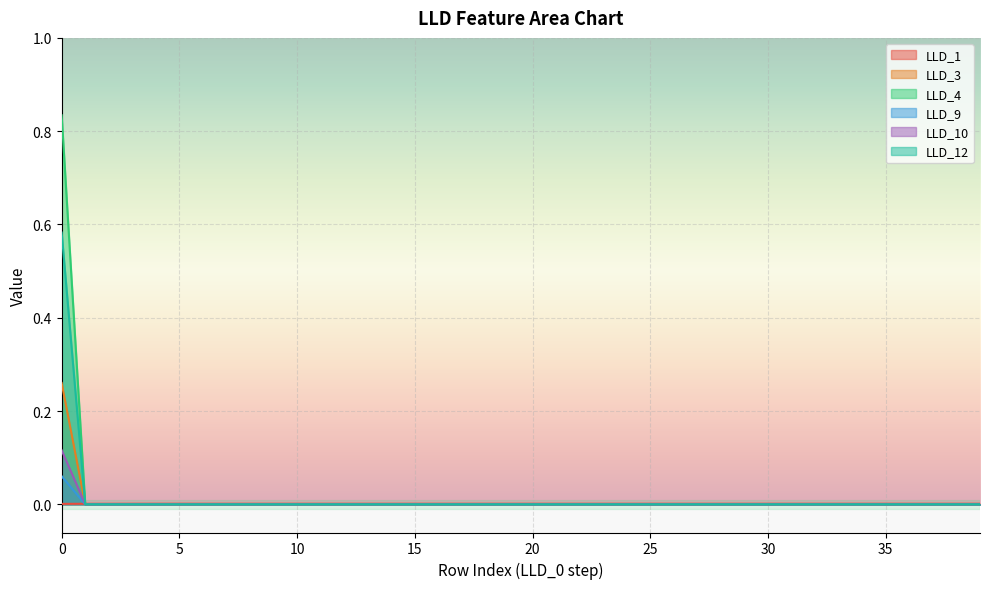

What is the difference between the maximum and second lowest values in the LLD_9 series?

0.1